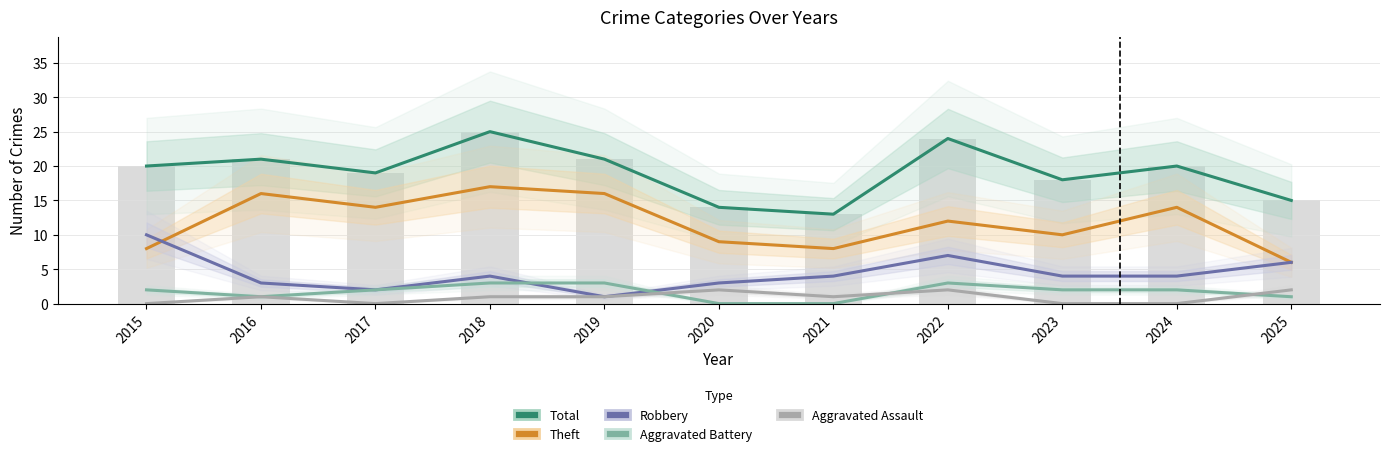

How many data points in Theft are above 12?

5